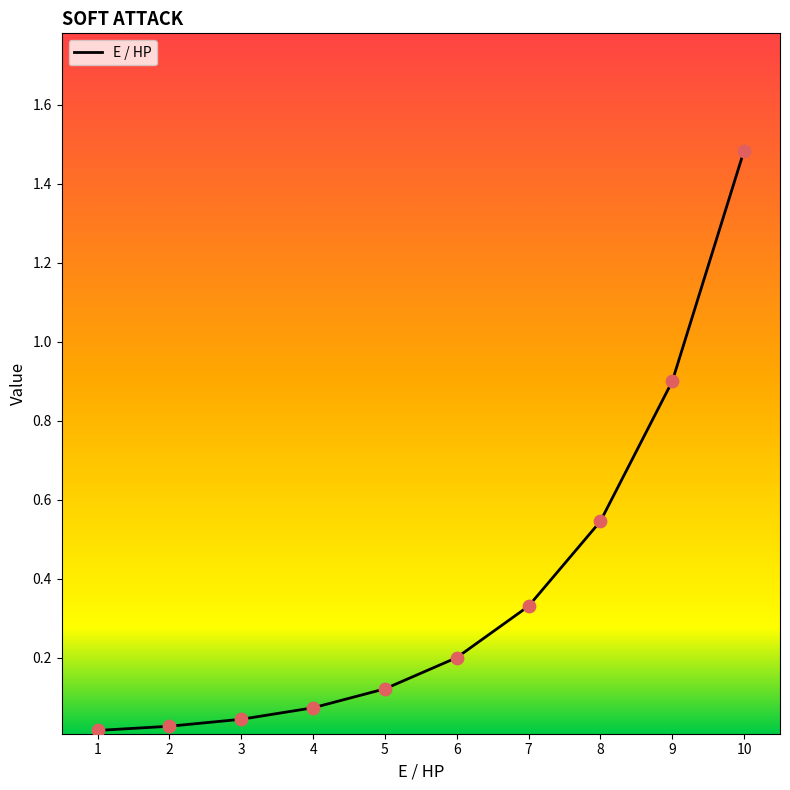

Between 6 and 1, which is larger?

6